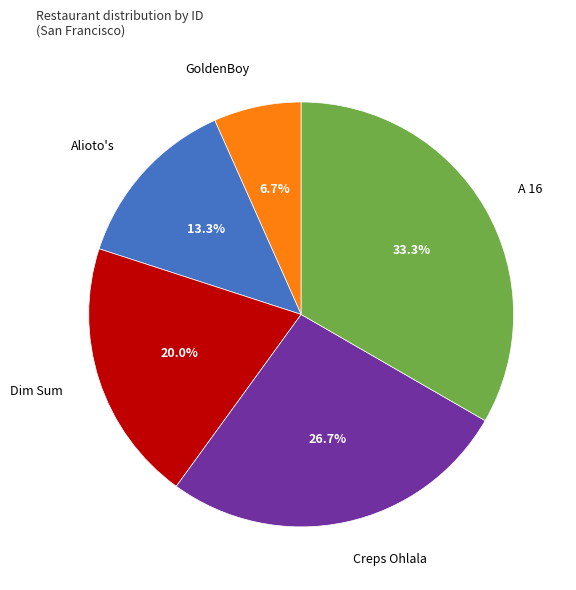

What is the ratio of the value at A 16 to the value at Alioto's?

2.5